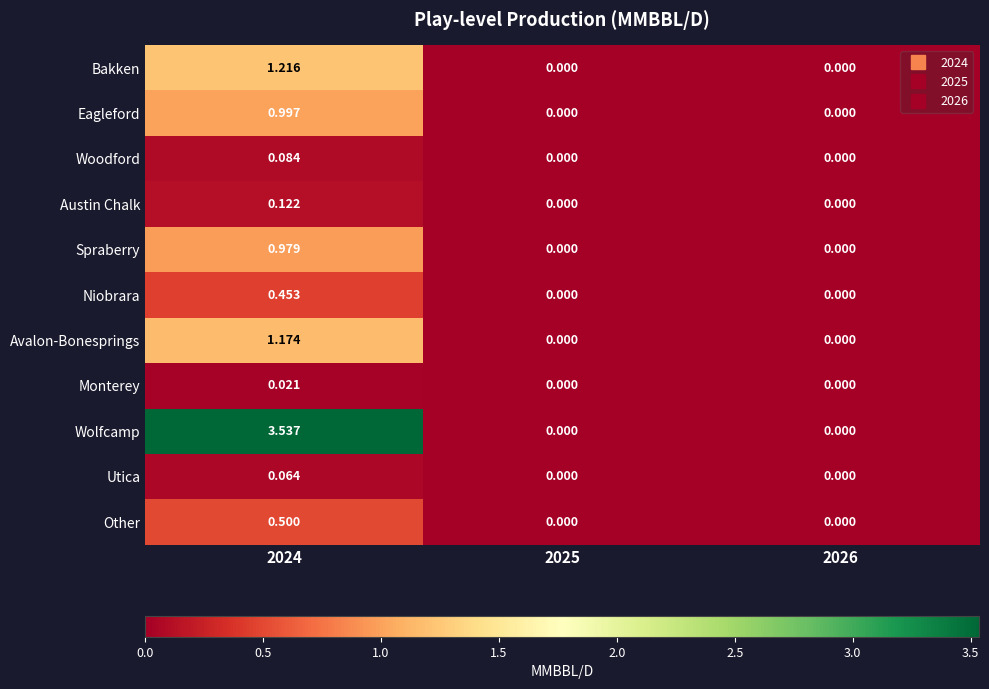

How many values in the Spraberry series exceed 0?

1